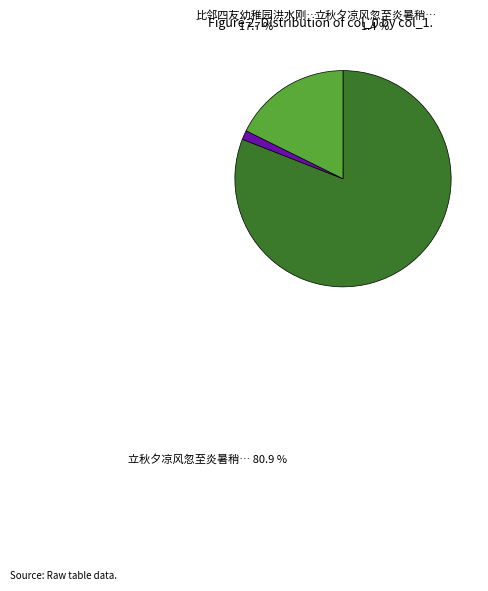

Is there any slice that represents more than half of the pie?

Yes